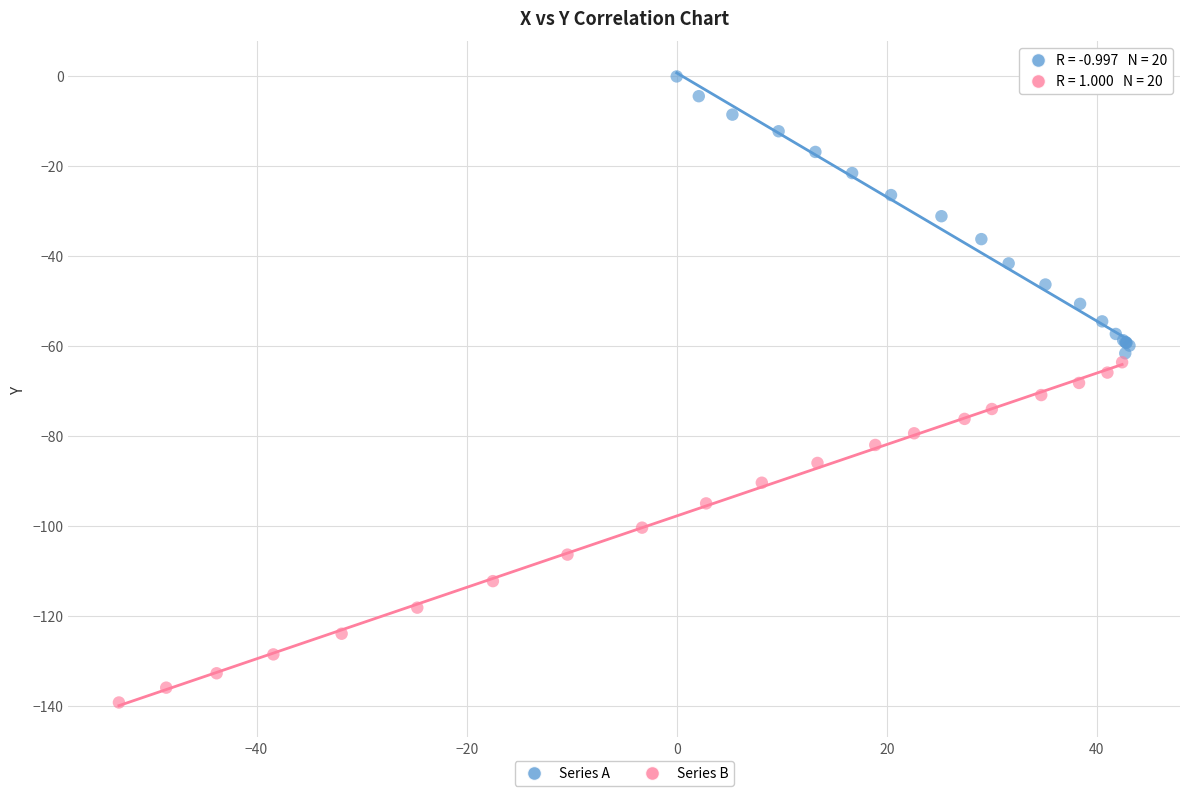

Which series has the largest Y range (max minus min)?

Series B